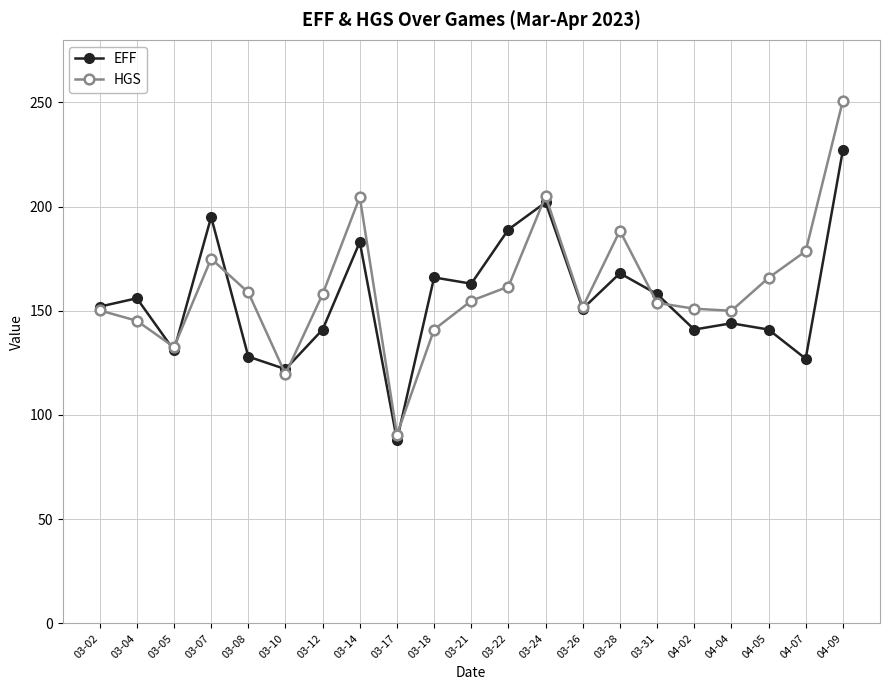

Does the chart have visible grid lines?

Yes